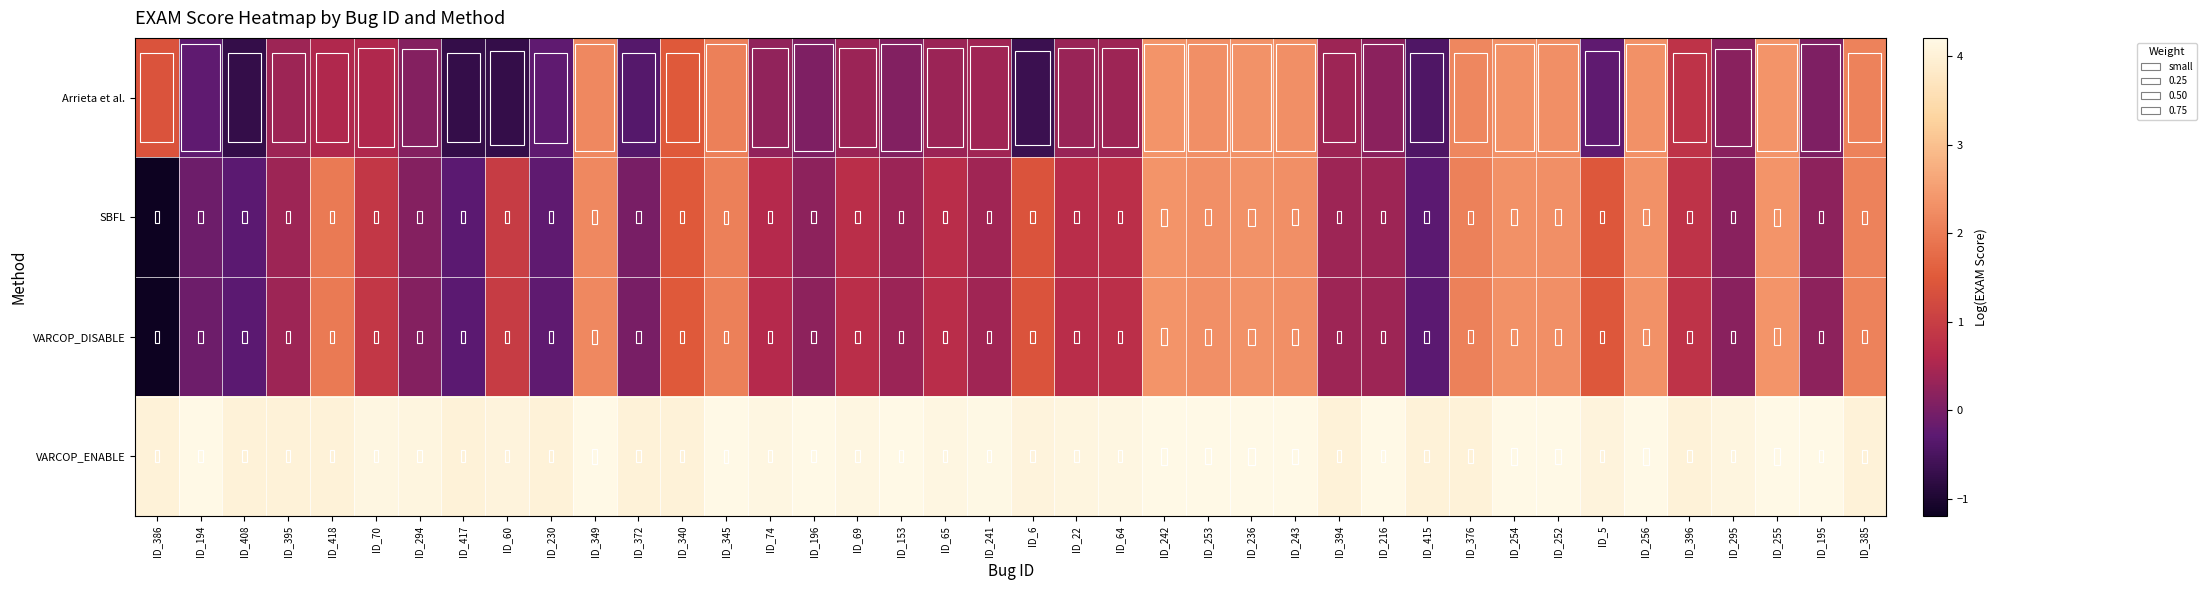

Reading right to left, transcribe all the data shown in this chart.

Arrieta et al.: ID_385=2.1	ID_195=0.1	ID_255=2.4	ID_295=0.2	ID_396=0.8	ID_256=2.3	ID_5=-0.3	ID_252=2.3	ID_254=2.3	ID_376=2.2	ID_415=-0.4	ID_216=0.2	ID_394=0.4	ID_243=2.3	ID_236=2.3	ID_253=2.3	ID_242=2.4	ID_64=0.4	ID_22=0.3	ID_6=-0.7	ID_241=0.4	ID_65=0.3	ID_153=0.1	ID_69=0.3	ID_196=0.1	ID_74=0.3	ID_345=2.1	ID_340=1.5	ID_372=-0.4	ID_349=2.2	ID_230=-0.3	ID_60=-0.7	ID_417=-0.7	ID_294=0.1	ID_70=0.6	ID_418=0.6	ID_395=0.4	ID_408=-0.7	ID_194=-0.3	ID_386=1.4
SBFL: ID_385=2.1	ID_195=0.2	ID_255=2.4	ID_295=0.2	ID_396=0.8	ID_256=2.3	ID_5=1.5	ID_252=2.3	ID_254=2.3	ID_376=2.1	ID_415=-0.3	ID_216=0.4	ID_394=0.4	ID_243=2.3	ID_236=2.3	ID_253=2.3	ID_242=2.4	ID_64=0.7	ID_22=0.7	ID_6=1.4	ID_241=0.4	ID_65=0.7	ID_153=0.3	ID_69=0.7	ID_196=0.2	ID_74=0.6	ID_345=2.1	ID_340=1.5	ID_372=-0.0	ID_349=2.2	ID_230=-0.3	ID_60=1.0	ID_417=-0.3	ID_294=0.1	ID_70=0.9	ID_418=2.0	ID_395=0.4	ID_408=-0.3	ID_194=-0.1	ID_386=-1.2
VARCOP_DISABLE: ID_385=2.1	ID_195=0.2	ID_255=2.4	ID_295=0.2	ID_396=0.8	ID_256=2.3	ID_5=1.5	ID_252=2.3	ID_254=2.3	ID_376=2.1	ID_415=-0.3	ID_216=0.4	ID_394=0.4	ID_243=2.3	ID_236=2.3	ID_253=2.3	ID_242=2.4	ID_64=0.7	ID_22=0.7	ID_6=1.4	ID_241=0.4	ID_65=0.7	ID_153=0.3	ID_69=0.7	ID_196=0.2	ID_74=0.6	ID_345=2.1	ID_340=1.5	ID_372=-0.0	ID_349=2.2	ID_230=-0.3	ID_60=1.0	ID_417=-0.3	ID_294=0.1	ID_70=0.9	ID_418=2.0	ID_395=0.4	ID_408=-0.3	ID_194=-0.1	ID_386=-1.2
VARCOP_ENABLE: ID_385=4.0	ID_195=4.2	ID_255=4.2	ID_295=4.1	ID_396=4.0	ID_256=4.2	ID_5=4.1	ID_252=4.2	ID_254=4.2	ID_376=4.0	ID_415=4.0	ID_216=4.2	ID_394=4.0	ID_243=4.2	ID_236=4.2	ID_253=4.2	ID_242=4.2	ID_64=4.1	ID_22=4.1	ID_6=4.1	ID_241=4.2	ID_65=4.1	ID_153=4.2	ID_69=4.1	ID_196=4.2	ID_74=4.1	ID_345=4.2	ID_340=4.0	ID_372=4.0	ID_349=4.2	ID_230=4.0	ID_60=4.1	ID_417=4.0	ID_294=4.1	ID_70=4.1	ID_418=4.0	ID_395=4.0	ID_408=4.0	ID_194=4.2	ID_386=4.0